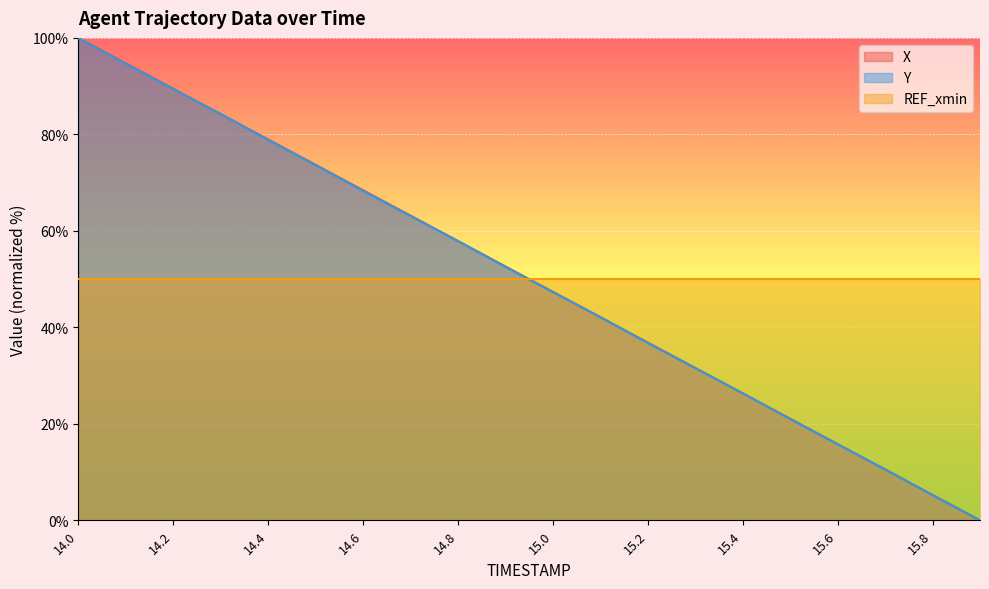

What is the approximate value of X at 14.7?

63.2